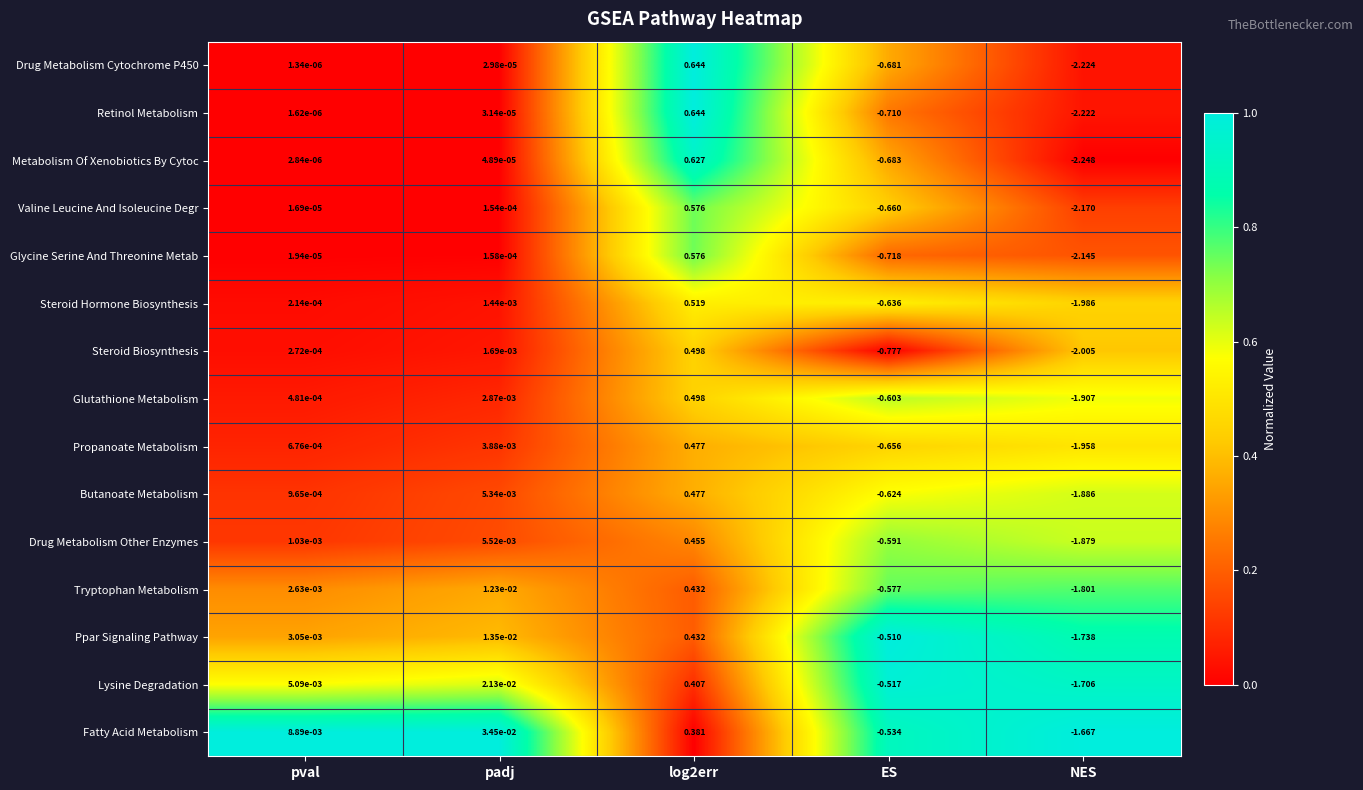

Is the value of Glutathione Metabolism at padj greater than the value of Steroid Biosynthesis at padj?

Yes